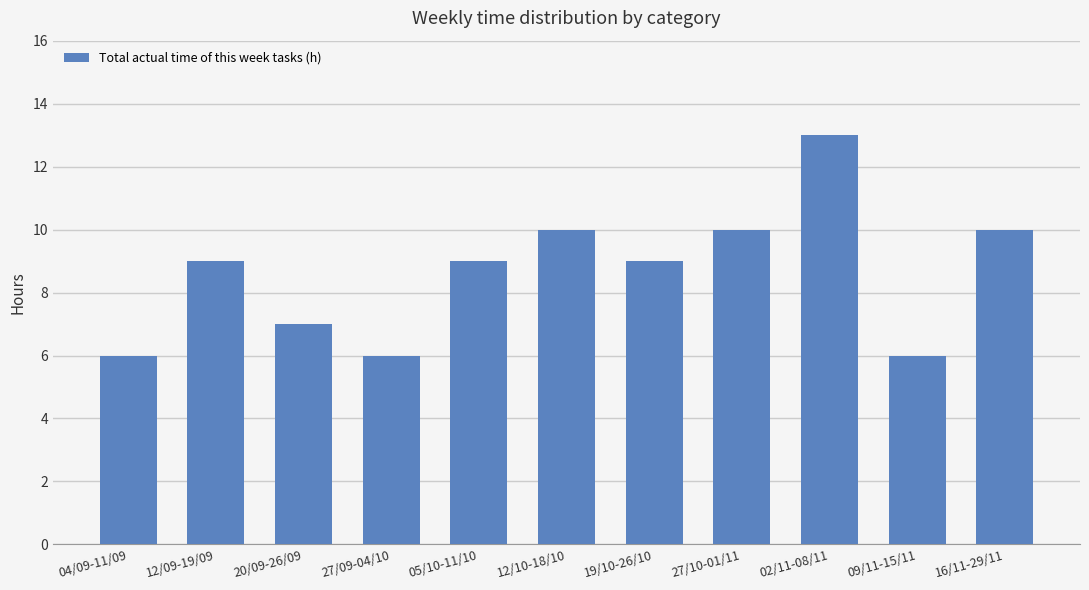

Which label corresponds to the largest value in the chart?

02/11-08/11